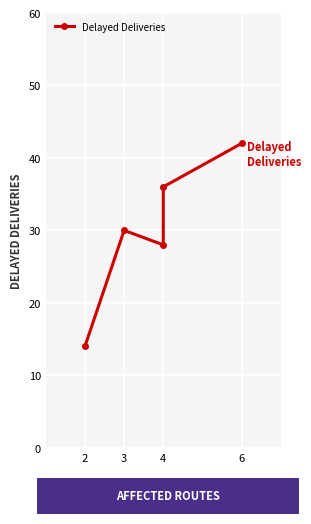

The chart shows a value of 24 at 2. True or false?

False